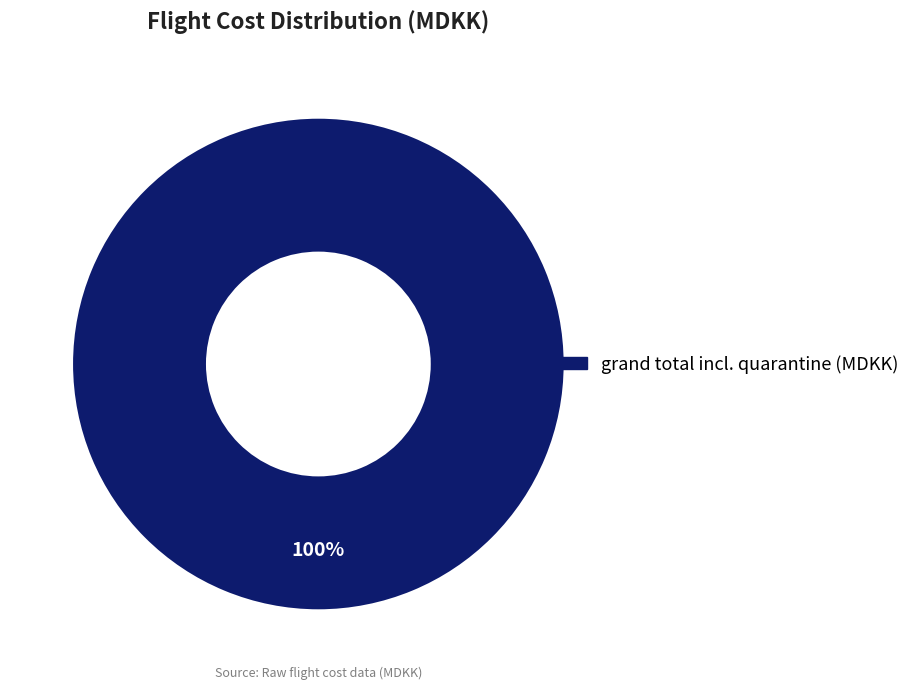

Does any single category account for the majority?

Yes